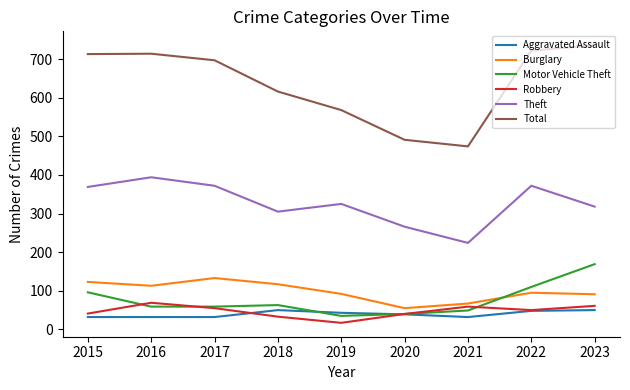

What is the difference between the maximum and minimum values in the Aggravated Assault series?

18